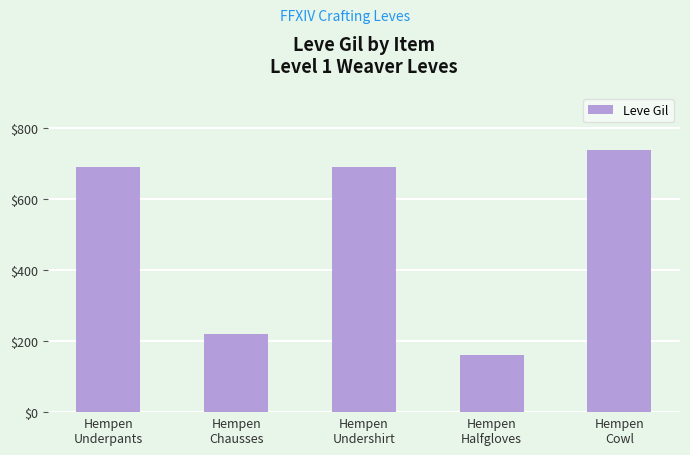

How many distinct data groups are displayed?

1